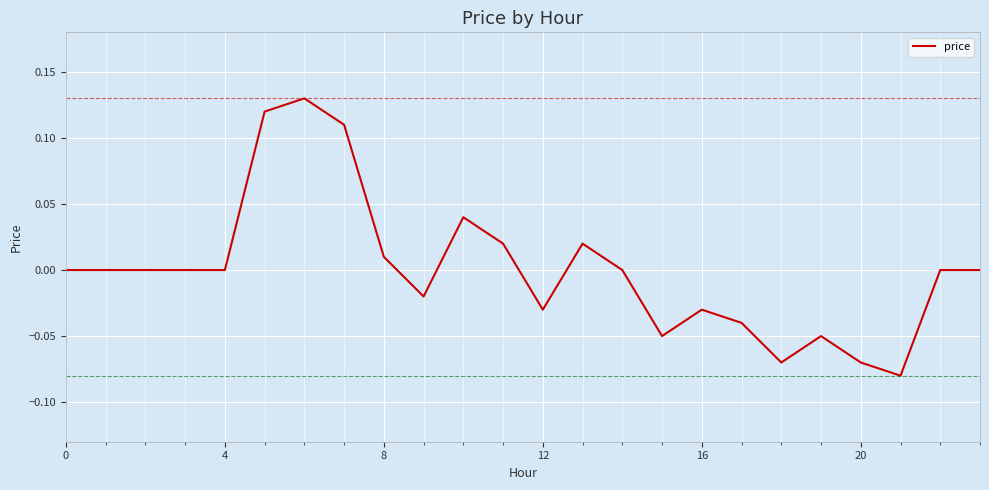

The chart shows a value of -0.1 at 0. True or false?

False